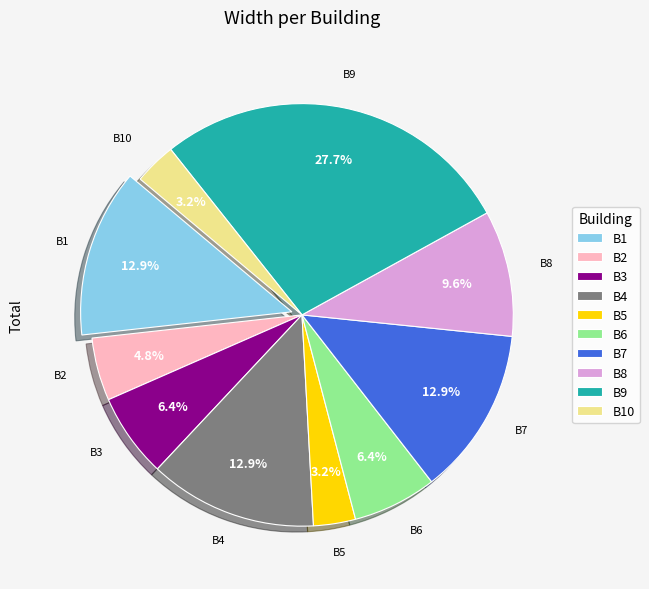

What is the ratio of the value at B7 to the value at B9?

0.5